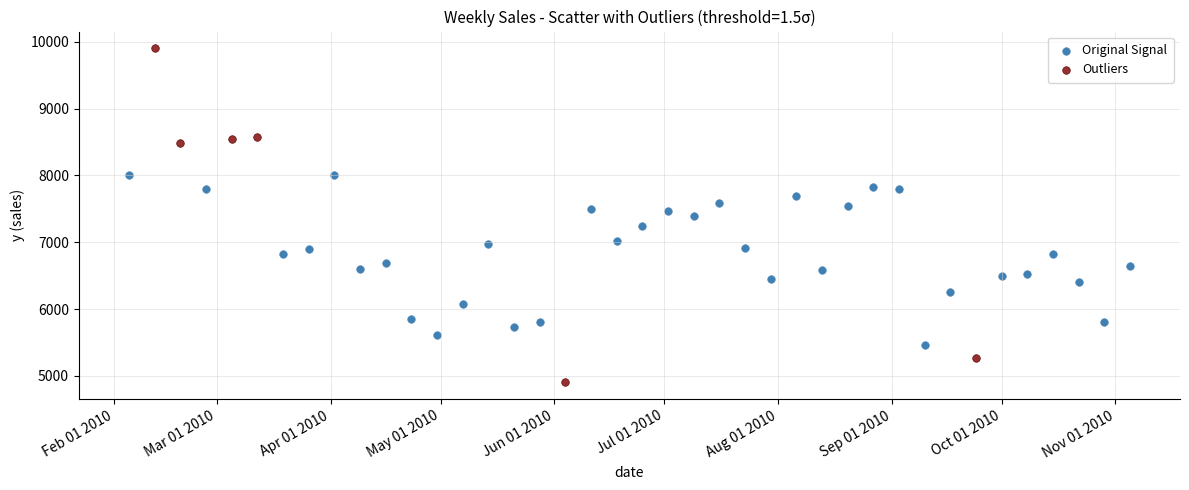

Which series contains the highest Y value?

Outliers